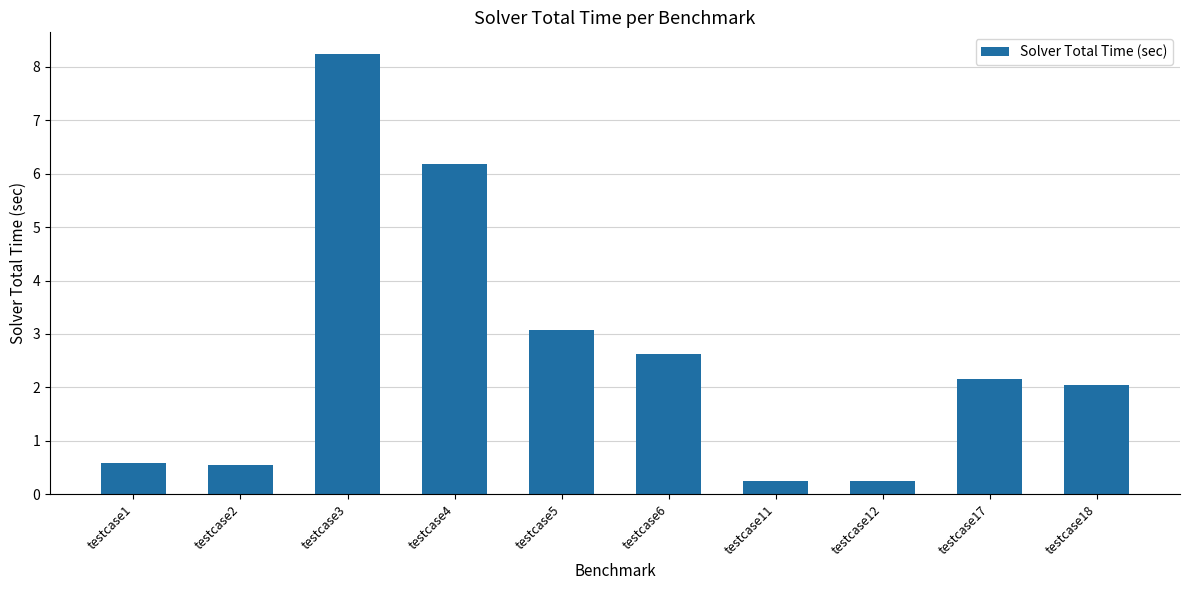

What is the value of the 7th bar from the left?

0.3